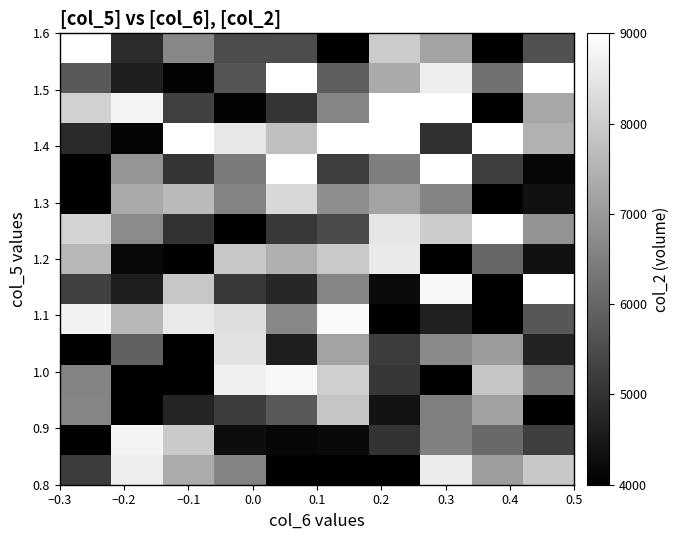

What is the greatest value displayed?

9000.0